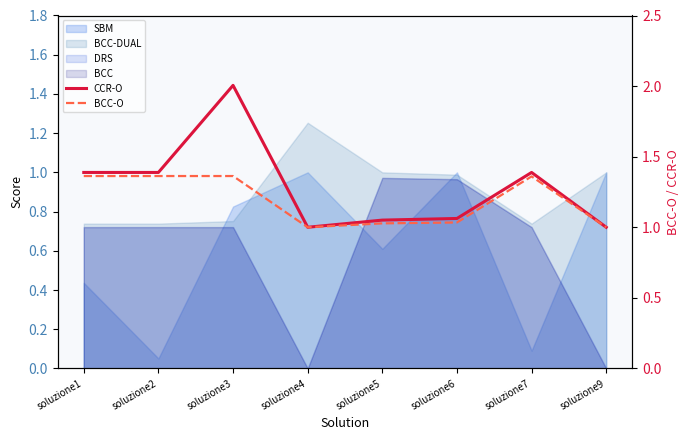

At which category does BCC-O reach its first local peak?

soluzione7